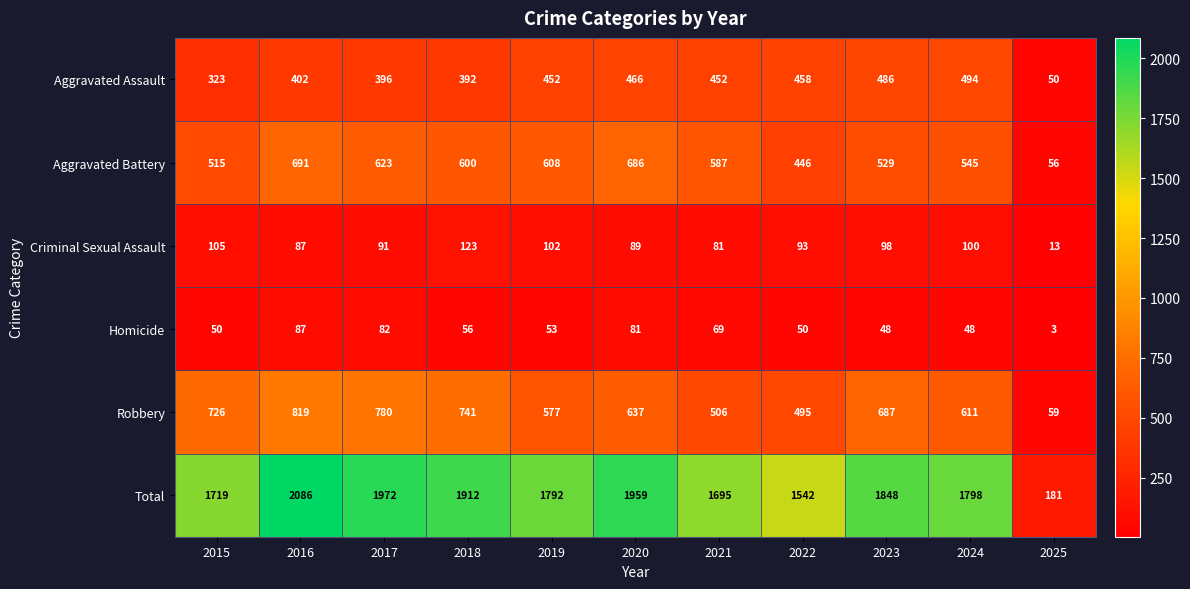

At how many categories does at least one series exceed 580?

10